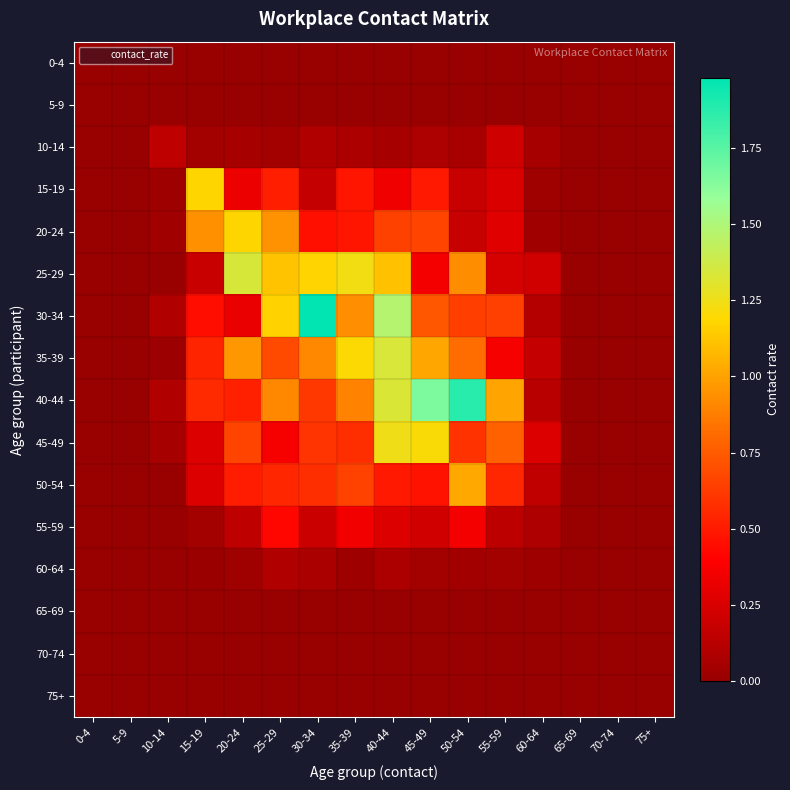

What is the difference between the highest and lowest values at 25-29?

1.2